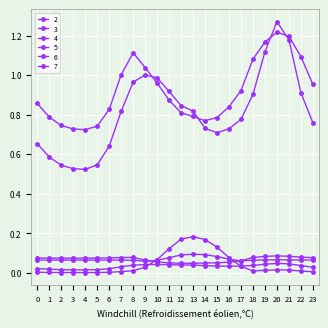

The value of 2 at 11 is 0.0. True or false?

False